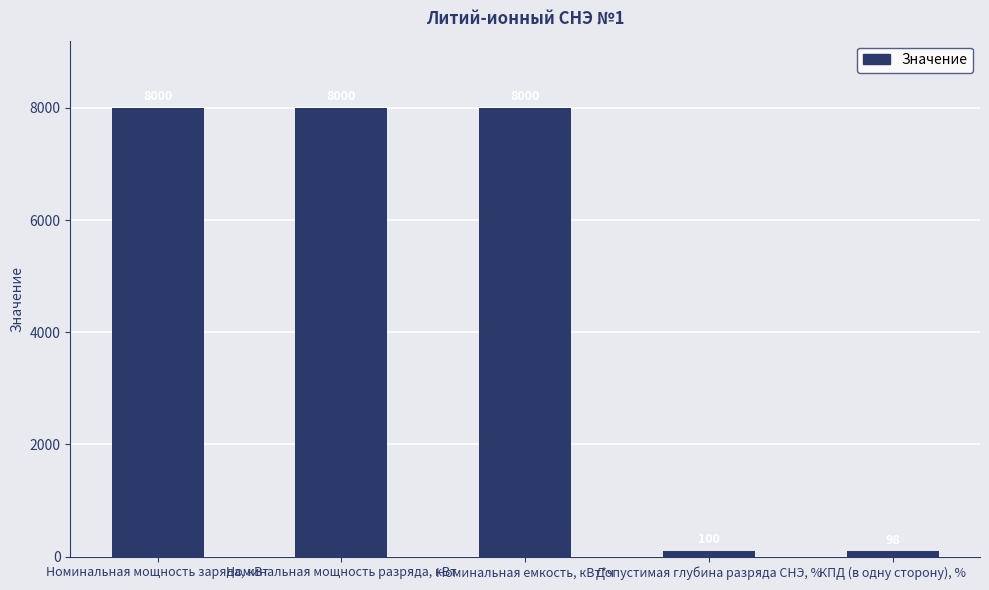

What is the average value?

4840